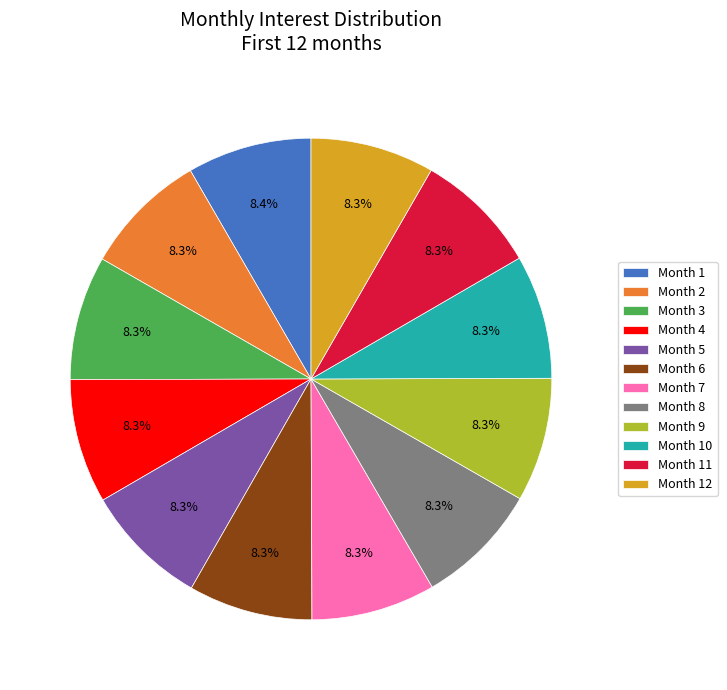

What is the ratio of the value at Month 12 to the value at Month 3?

1.0